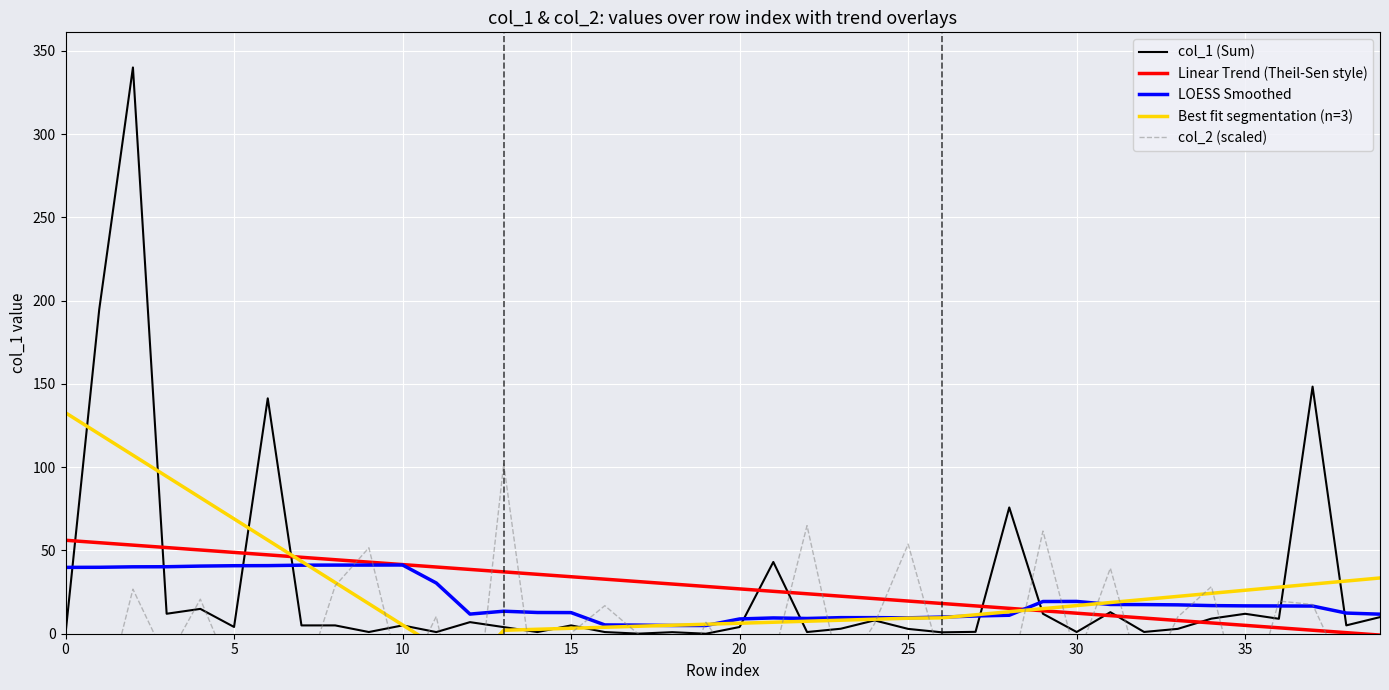

At how many categories does at least one series exceed 88?

7